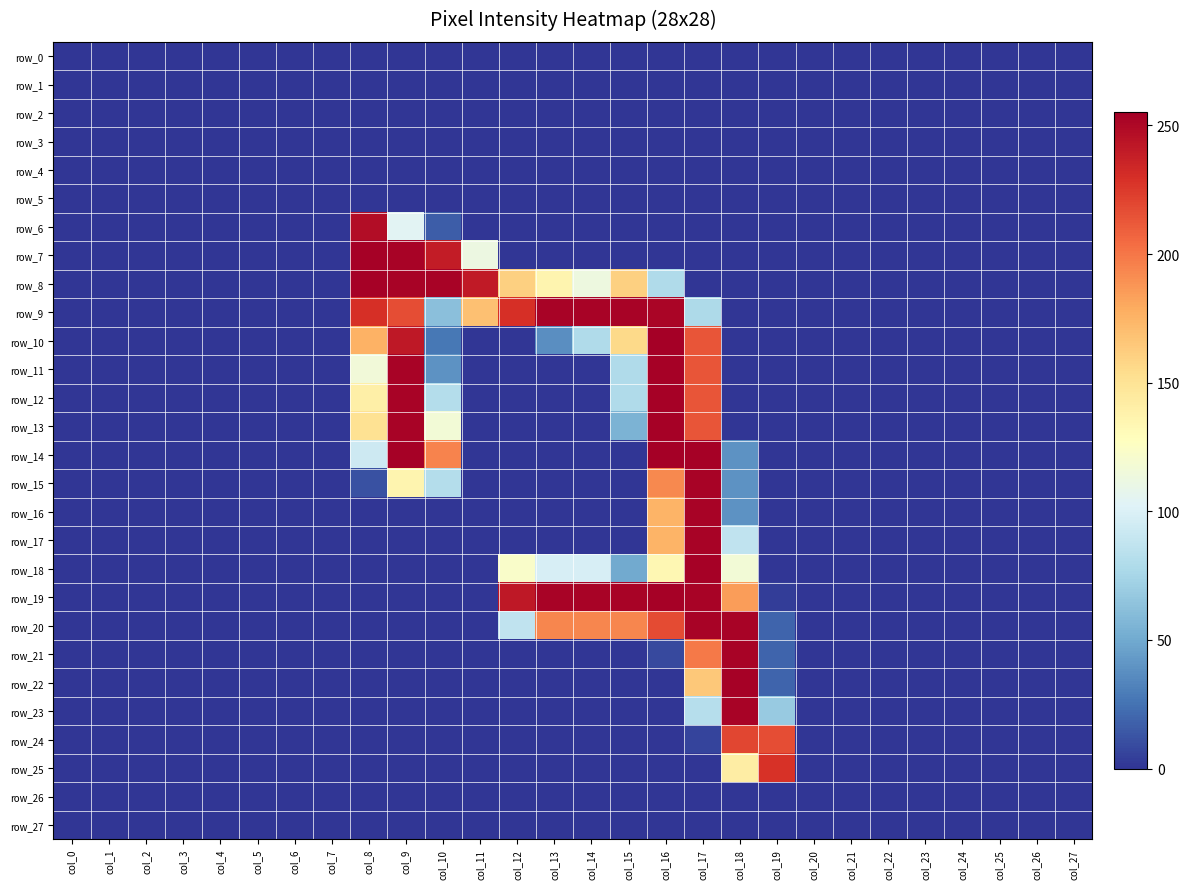

Between col_2 and col_5, which series saw the biggest shift?

row_0